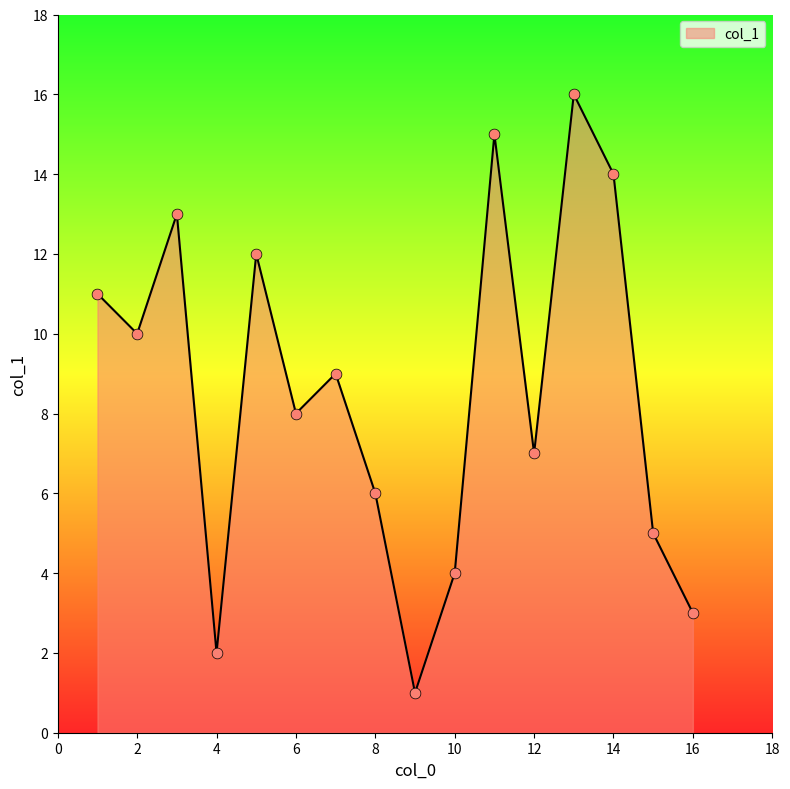

What is the maximum value shown in the chart?

16